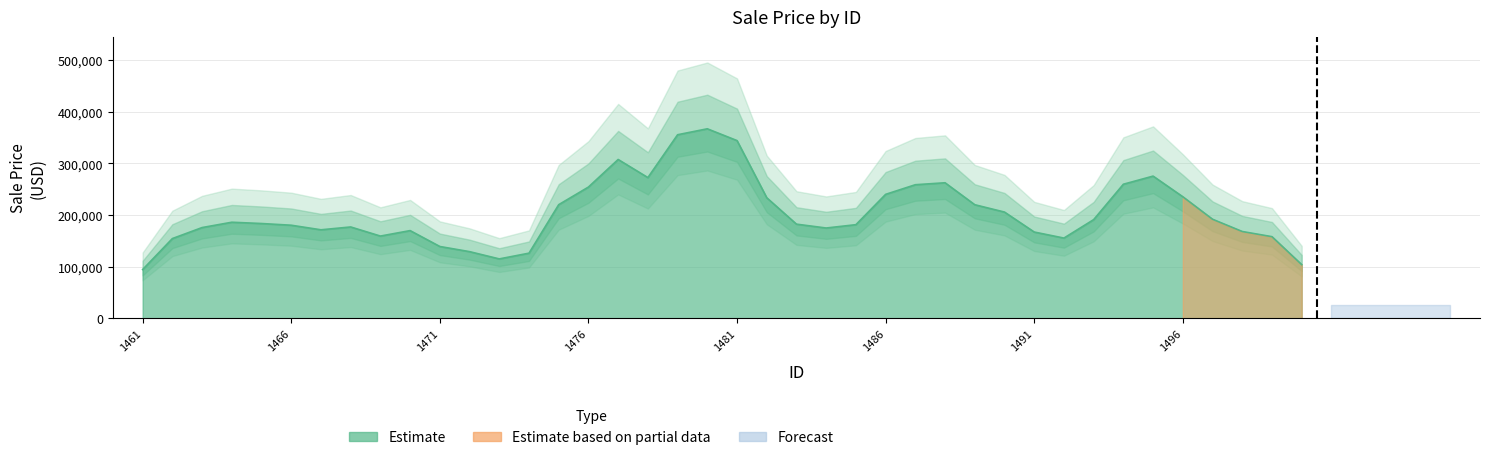

How many categories are shown in the chart?

40